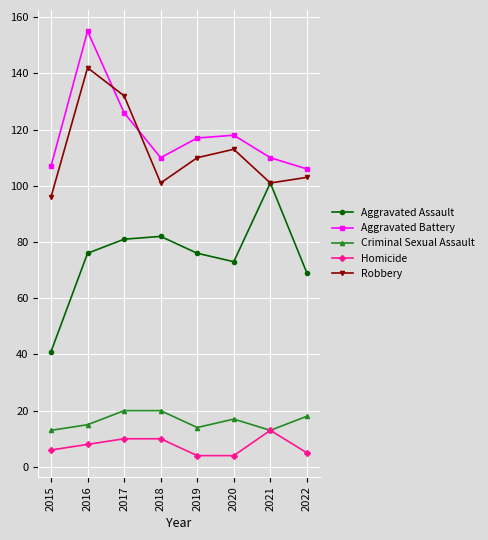

What is the value of the Robbery point at the 1st from the left?

96